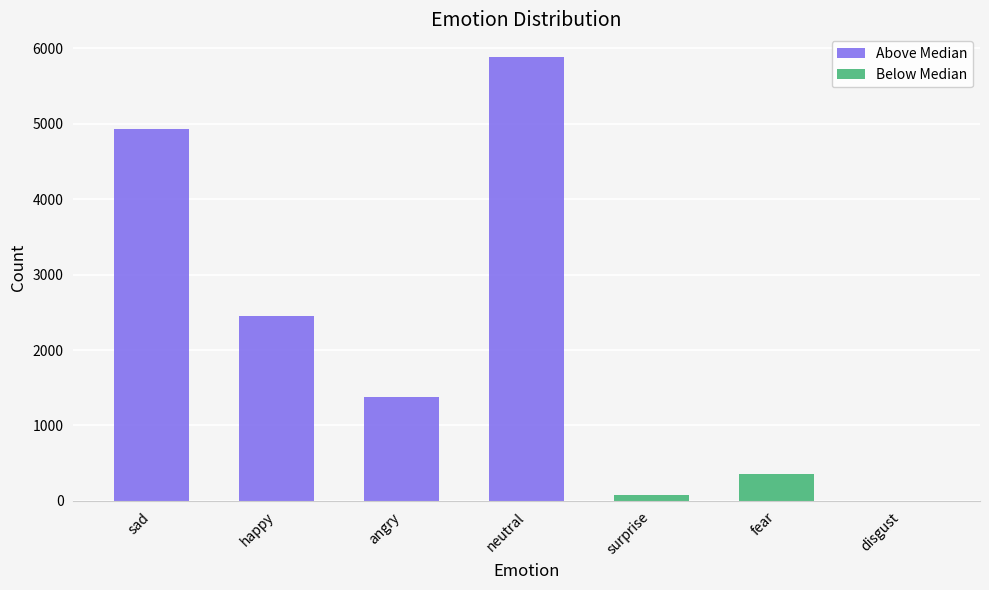

What is the change in value from surprise to fear?

+272